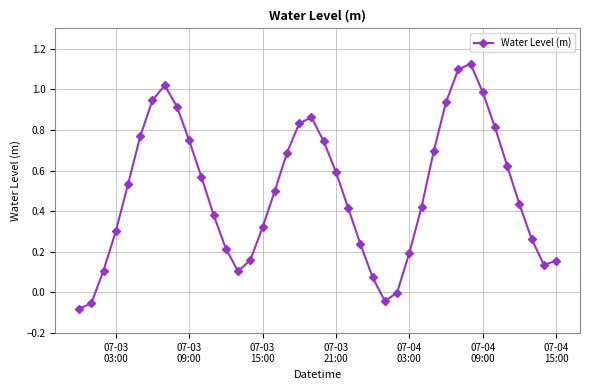

What is the sum of all values?

19.7